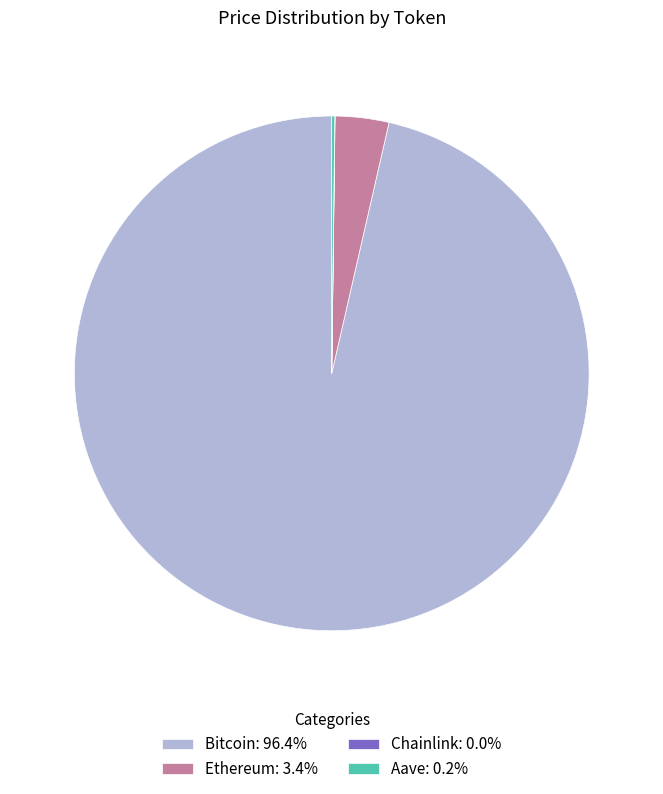

Is Ethereum: 3.4% the majority of the pie?

No